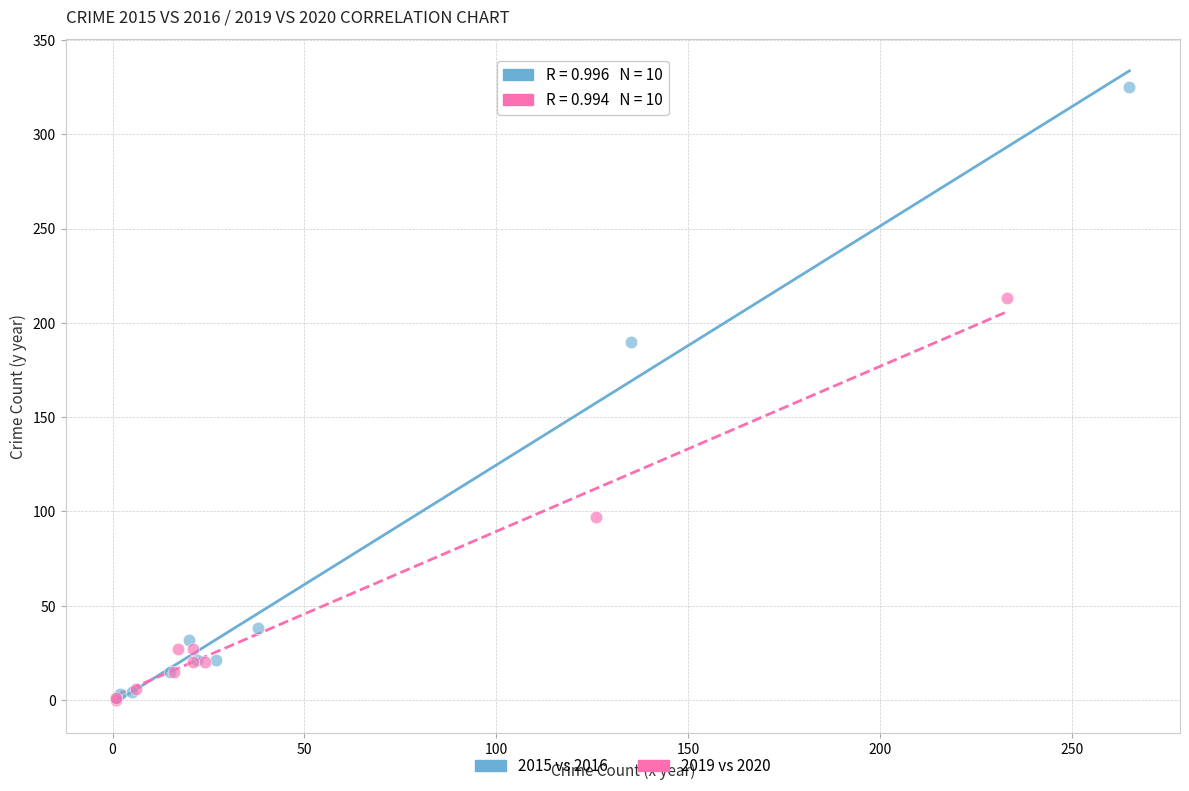

Which series has the widest spread of Y values?

2015 vs 2016